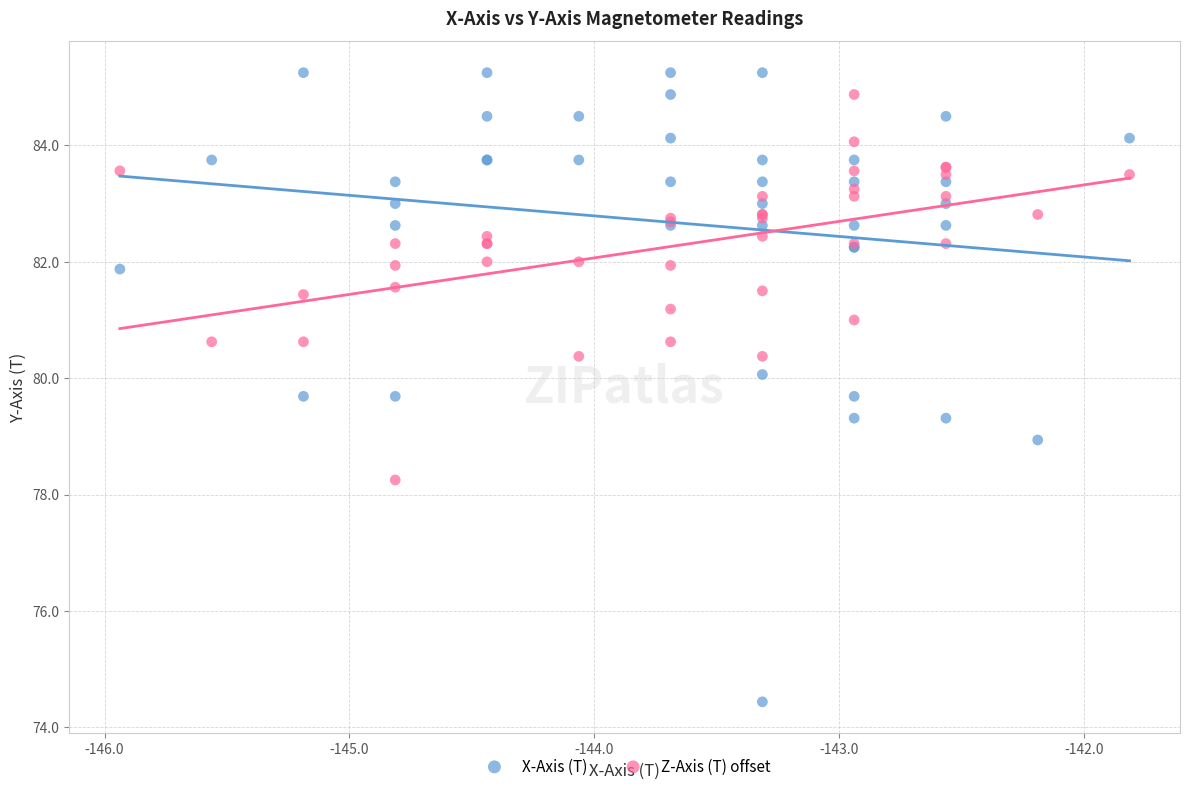

Which series contains the lowest Y value?

X-Axis (T)